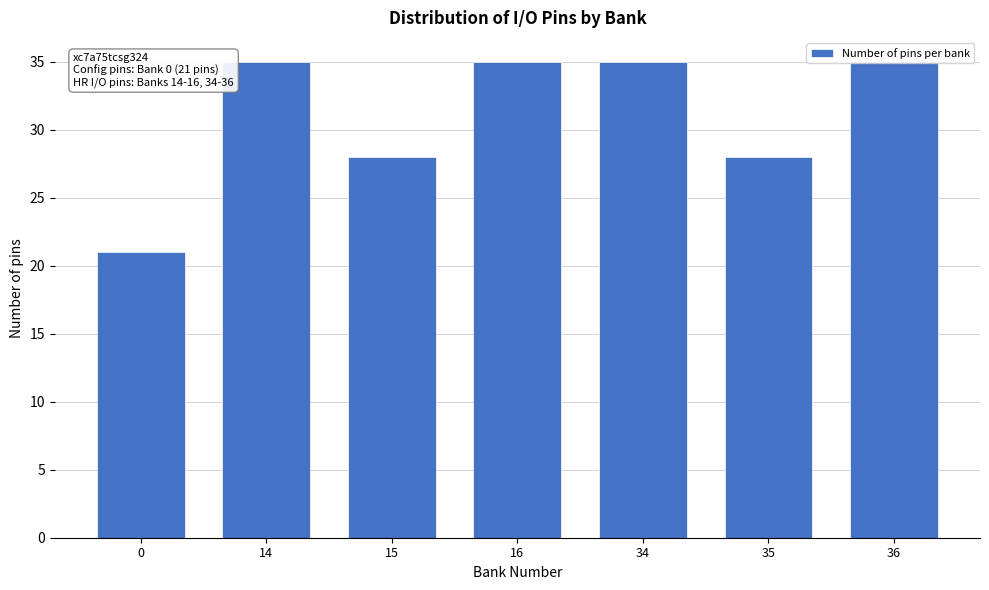

What is the maximum value shown in the chart?

35